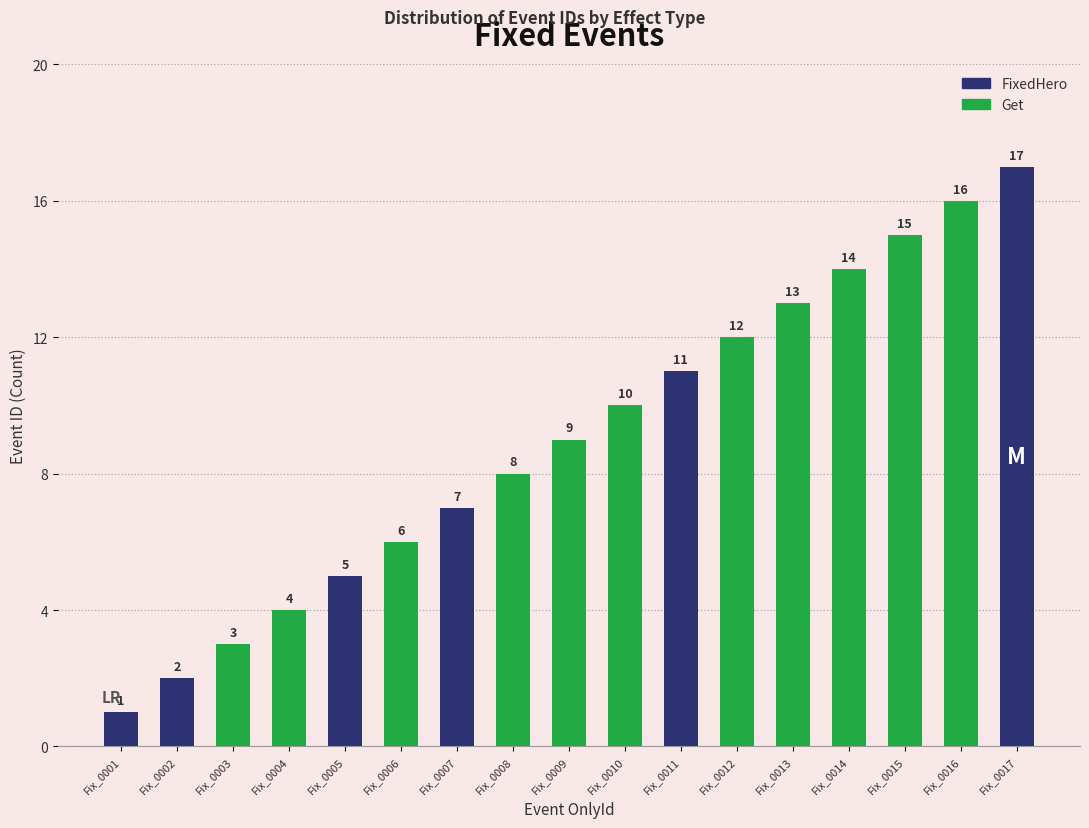

List the labels in order of value, largest first.

Fix_0017, Fix_0016, Fix_0015, Fix_0014, Fix_0013, Fix_0012, Fix_0011, Fix_0010, Fix_0009, Fix_0008, Fix_0007, Fix_0006, Fix_0005, Fix_0004, Fix_0003, Fix_0002, Fix_0001